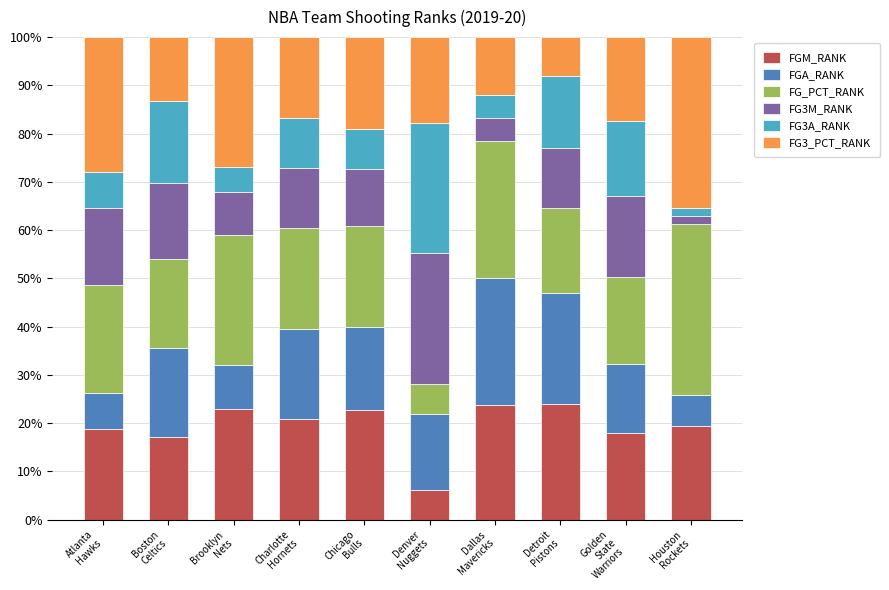

What is the maximum value for FGM_RANK?

23.9